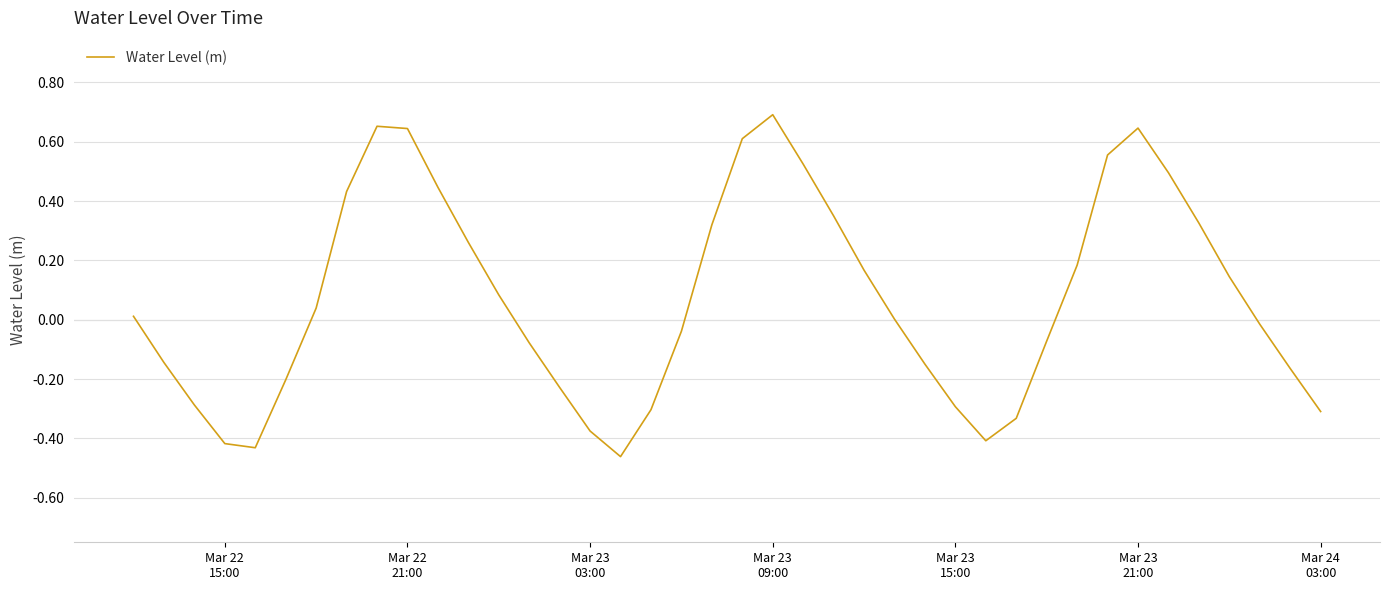

How many lines are shown in the chart?

1